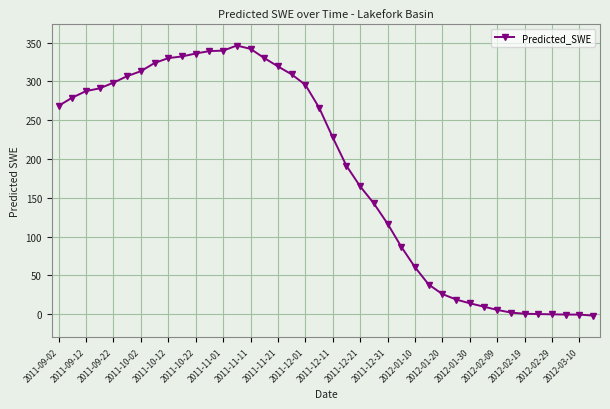

True or false: there are more than 0 points higher than both neighbors.

True